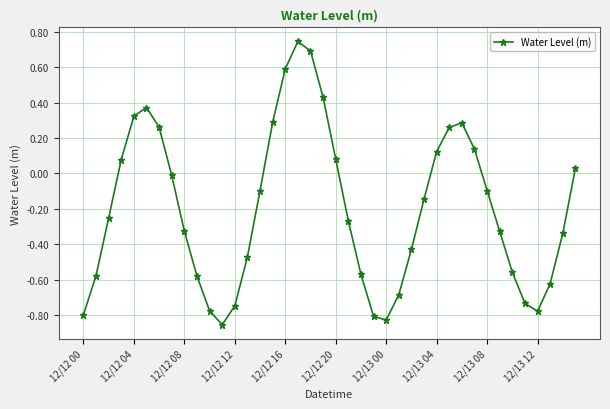

Does the chart have visible grid lines?

Yes